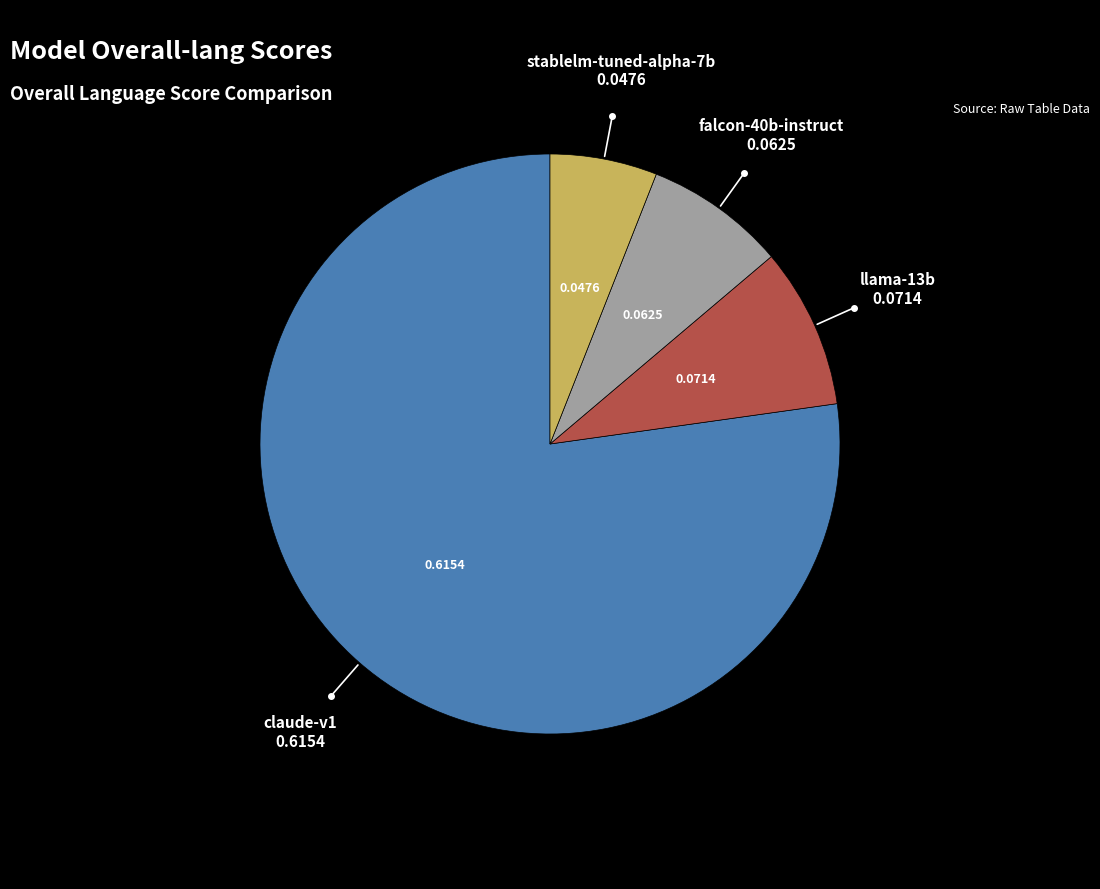

Does any single category account for the majority?

Yes